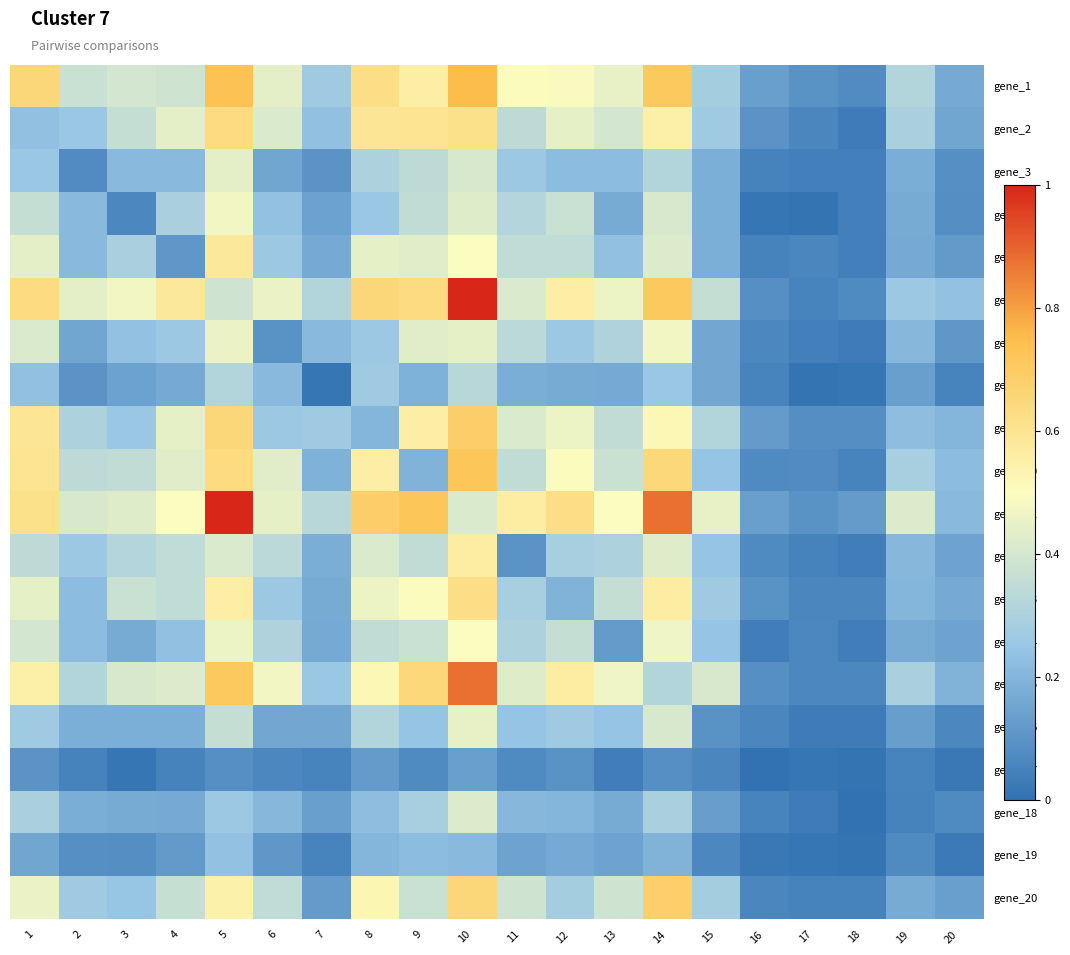

At which category does the chart reach its peak across all series?

10